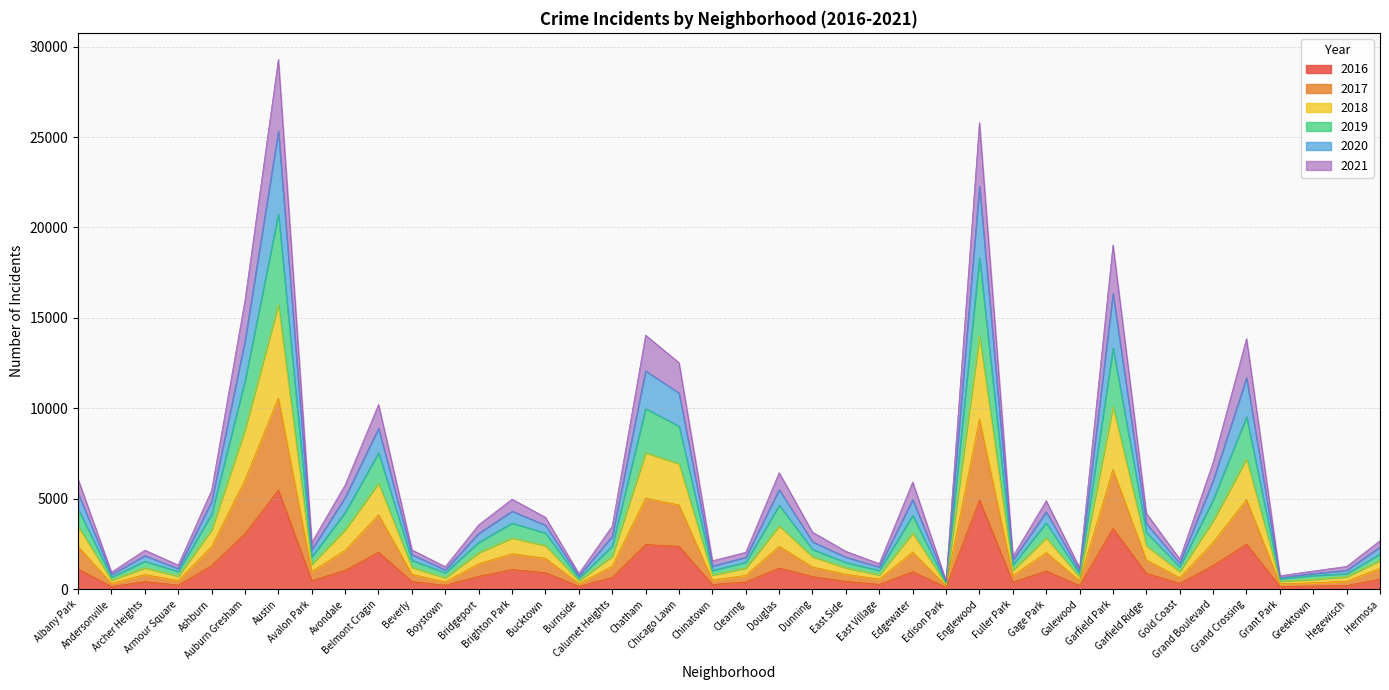

True or false: 2019 and 2017 cross at least once.

False